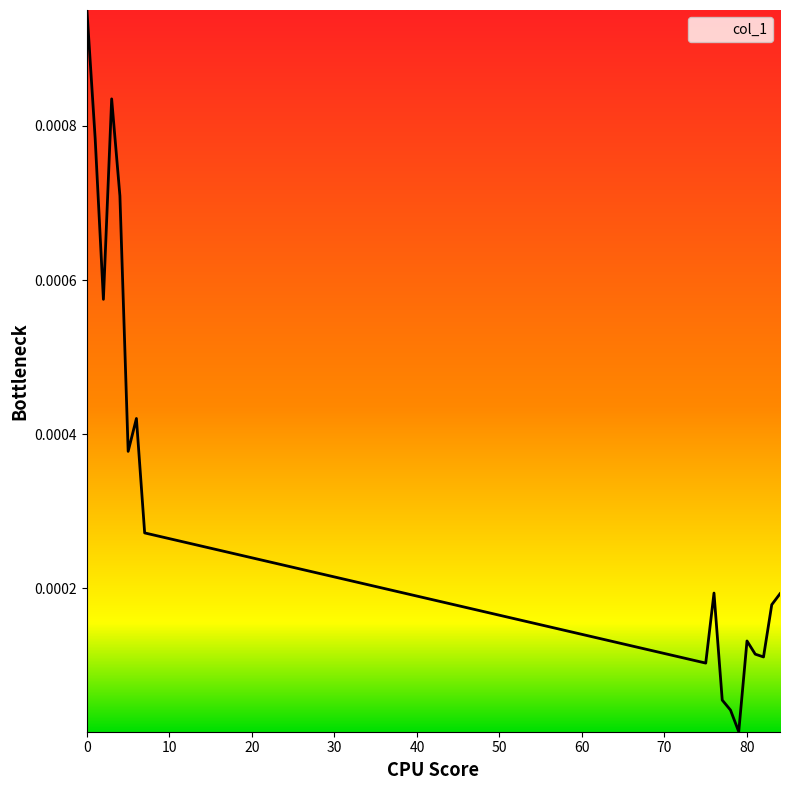

Is this an area chart (filled region under the line)?

Yes